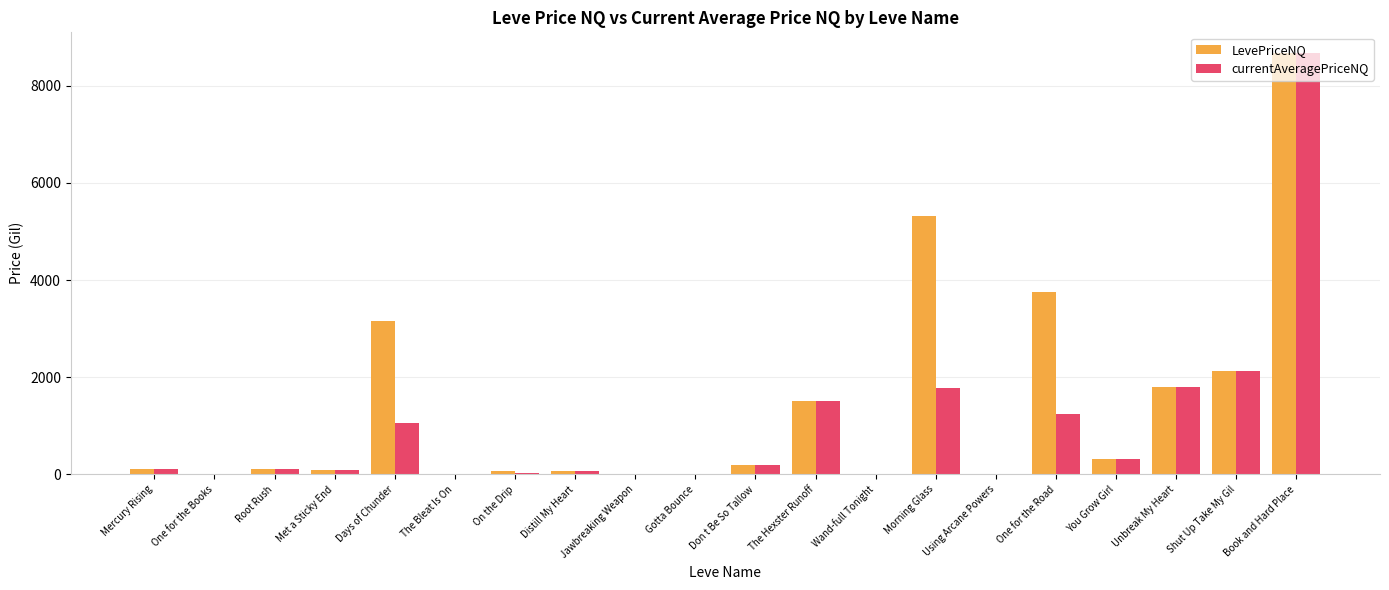

What is the greatest value displayed?

8666.7